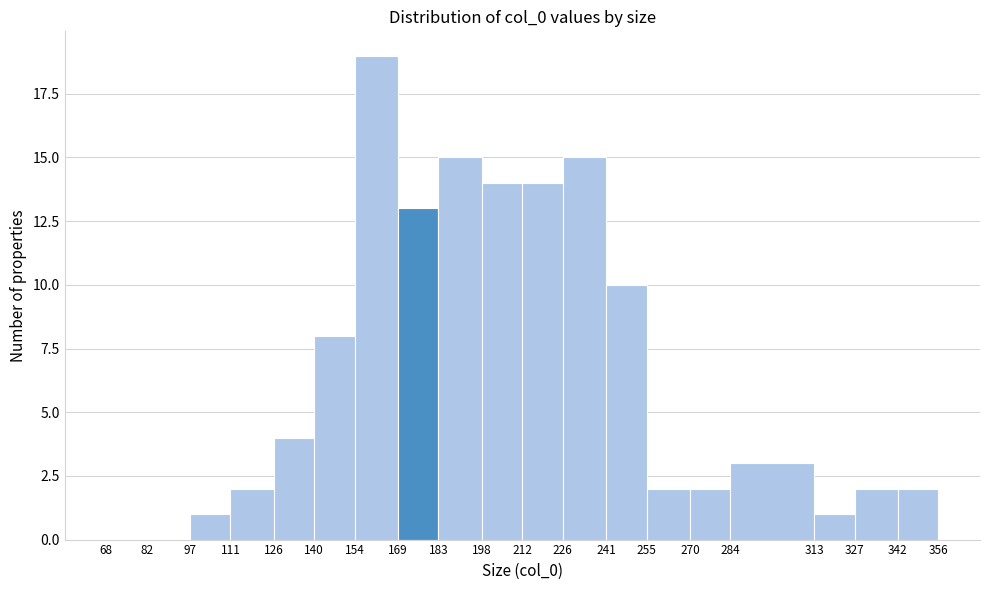

Which range on the x-axis has the tallest bar?

154 to 169